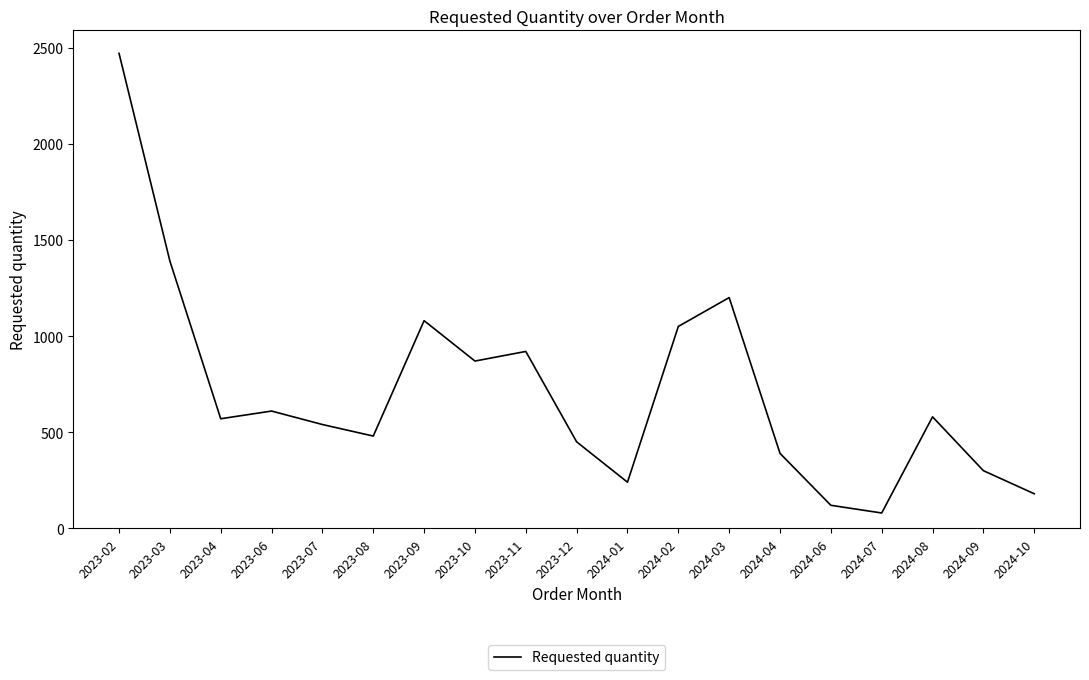

Where is the first local minimum?

2023-04